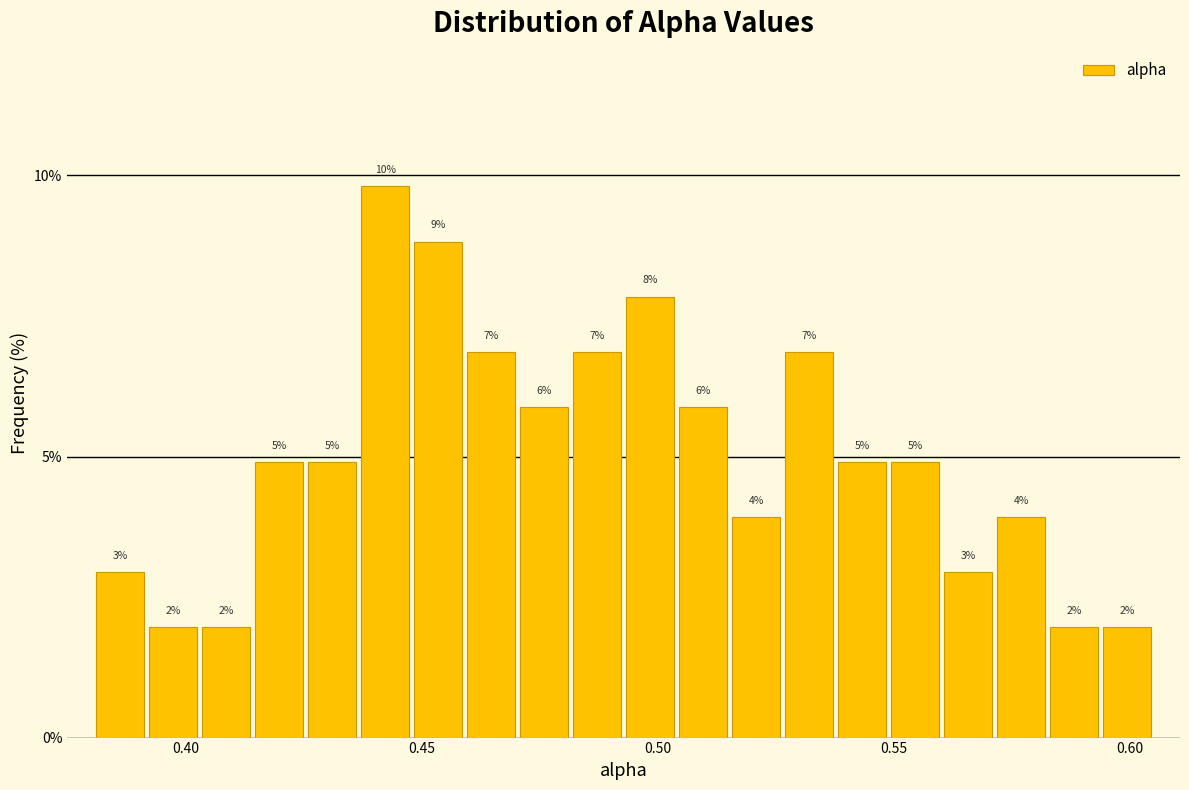

Read against the x-axis, roughly where is the centre of the tallest bar?

0.440